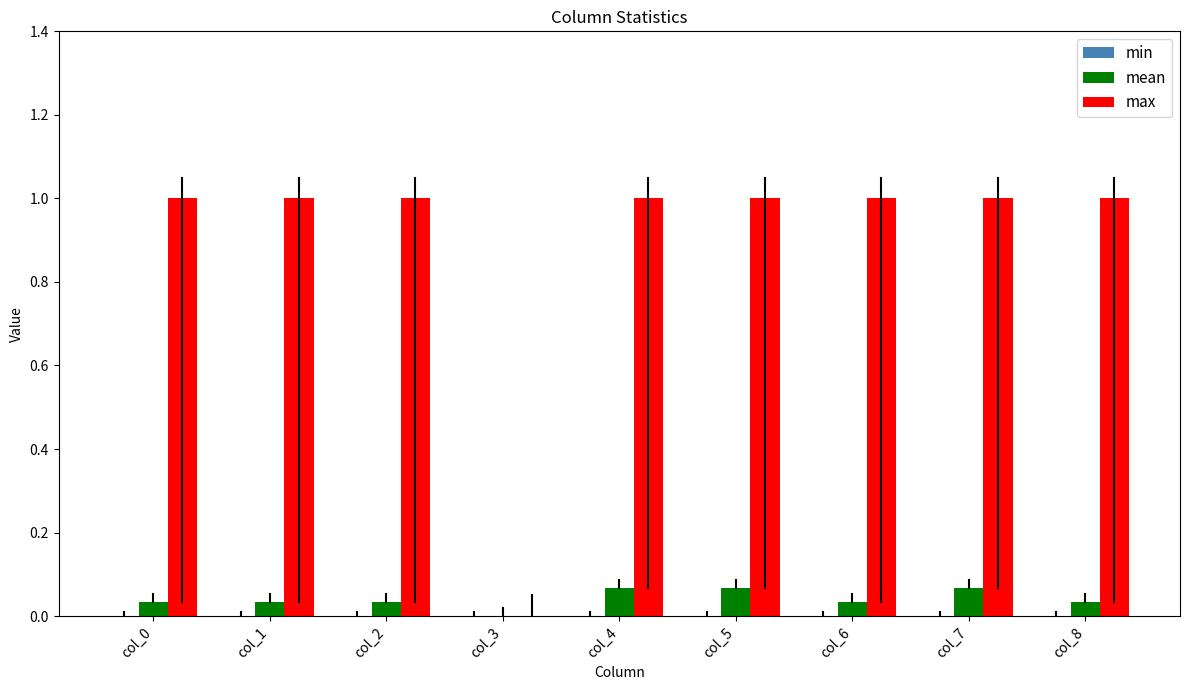

What is the sum of all max values?

8.0